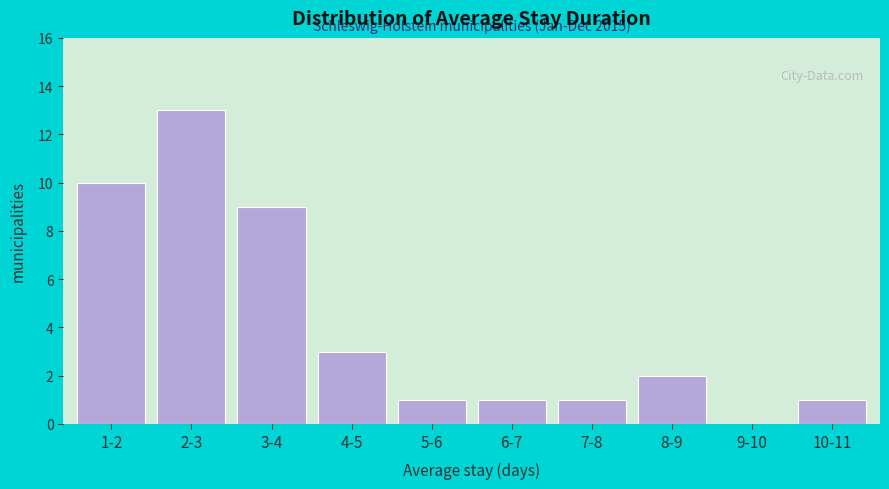

Reading left to right, extract all data points from this chart.

1-2=10	2-3=13	3-4=9	4-5=3	5-6=1	6-7=1	7-8=1	8-9=2	9-10=0	10-11=1